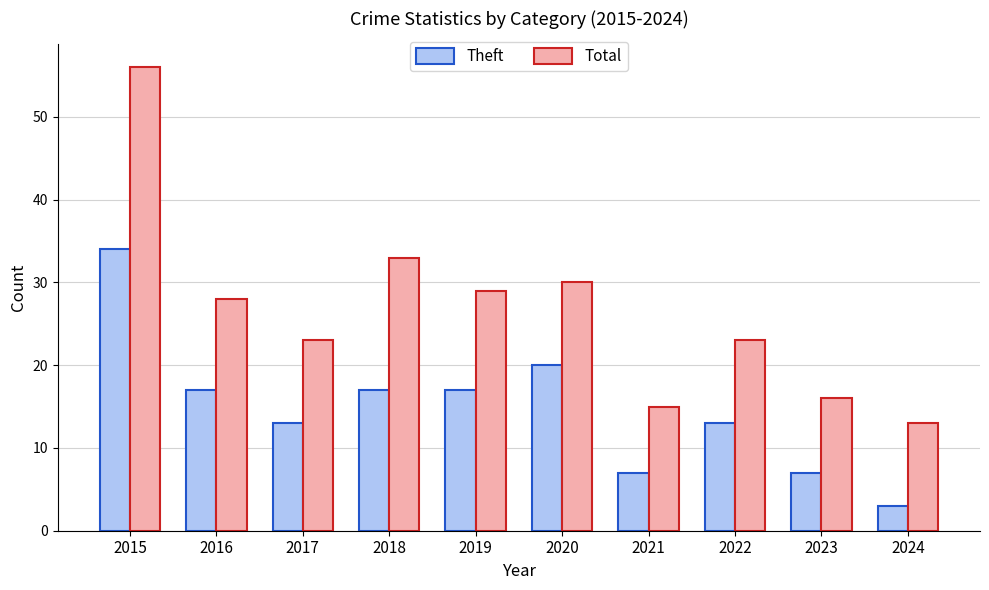

What is the sum of the Theft values at 2015 and 2024?

37